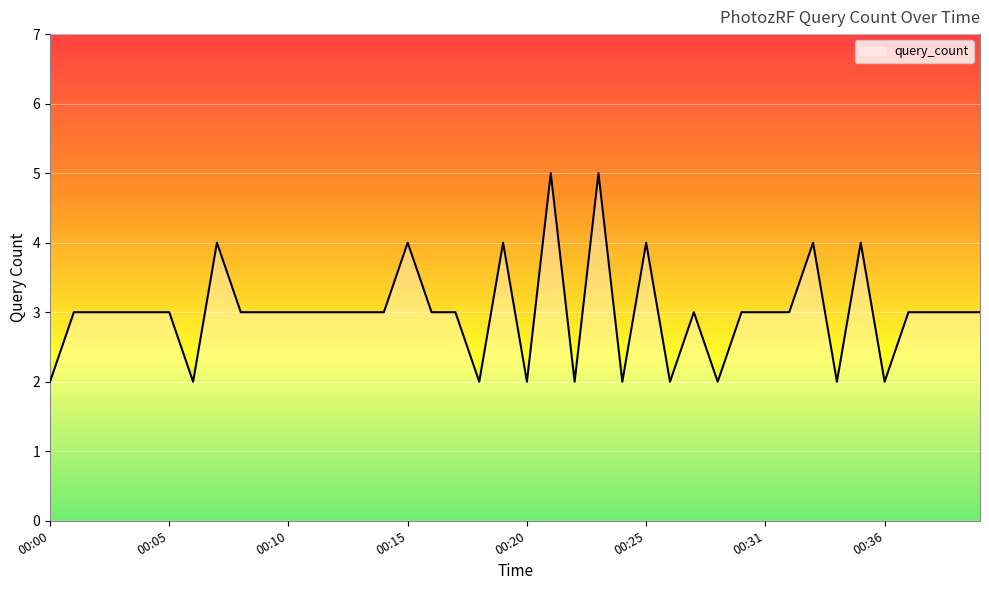

What is the greatest value displayed?

5